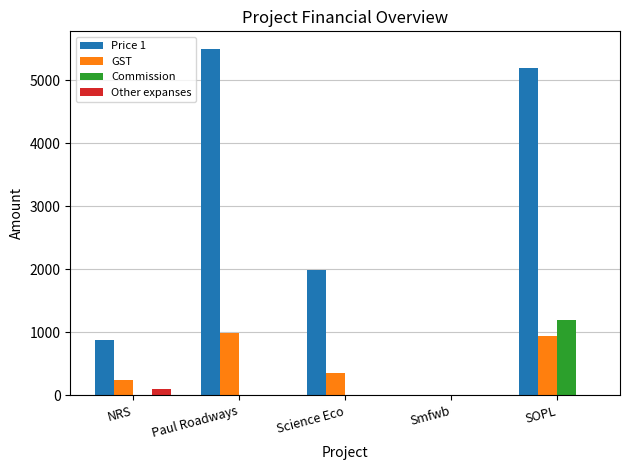

Which series has the largest range (max minus min)?

Price 1